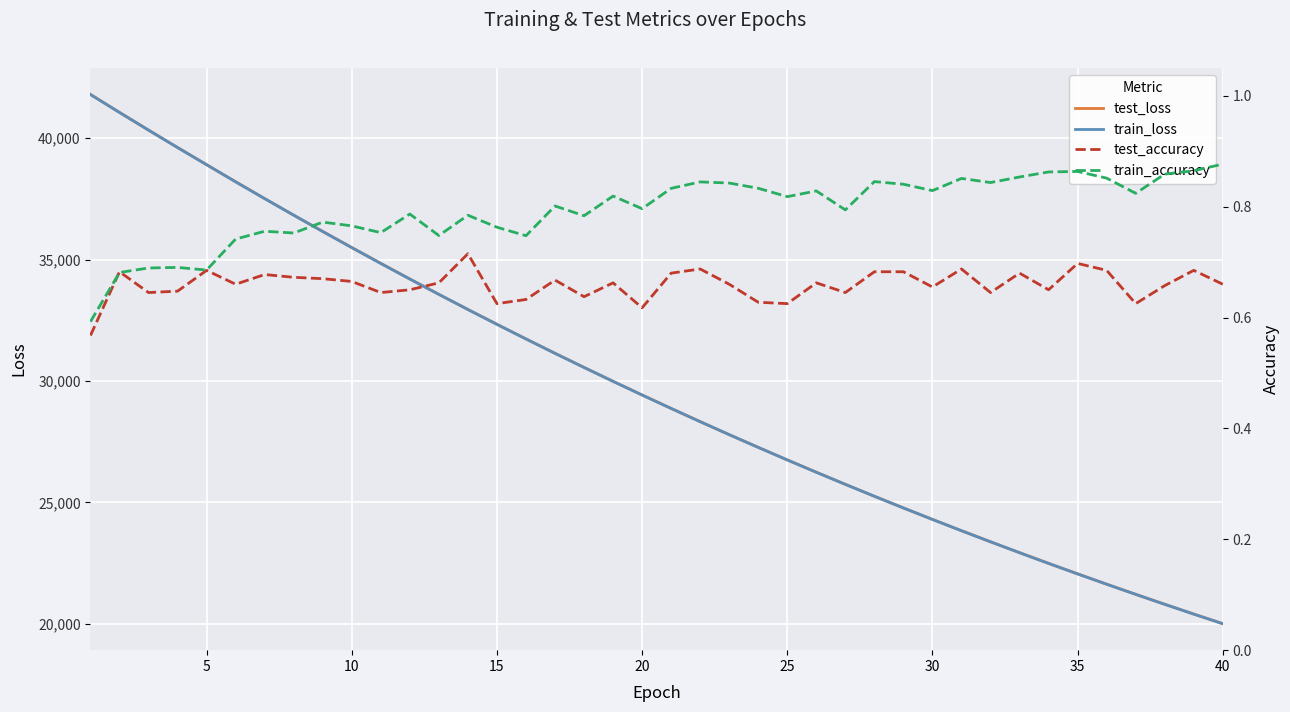

At how many categories does at least one series exceed 8520?

40